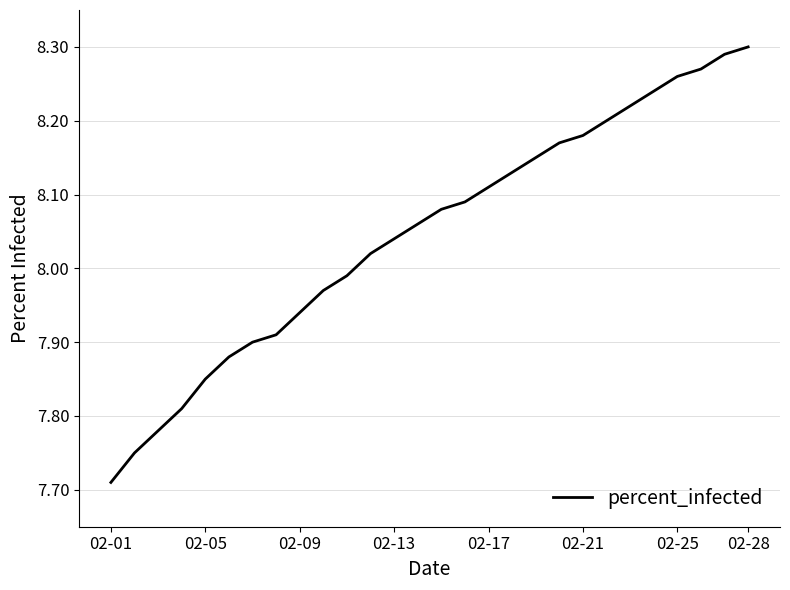

How many lines are shown in the chart?

1